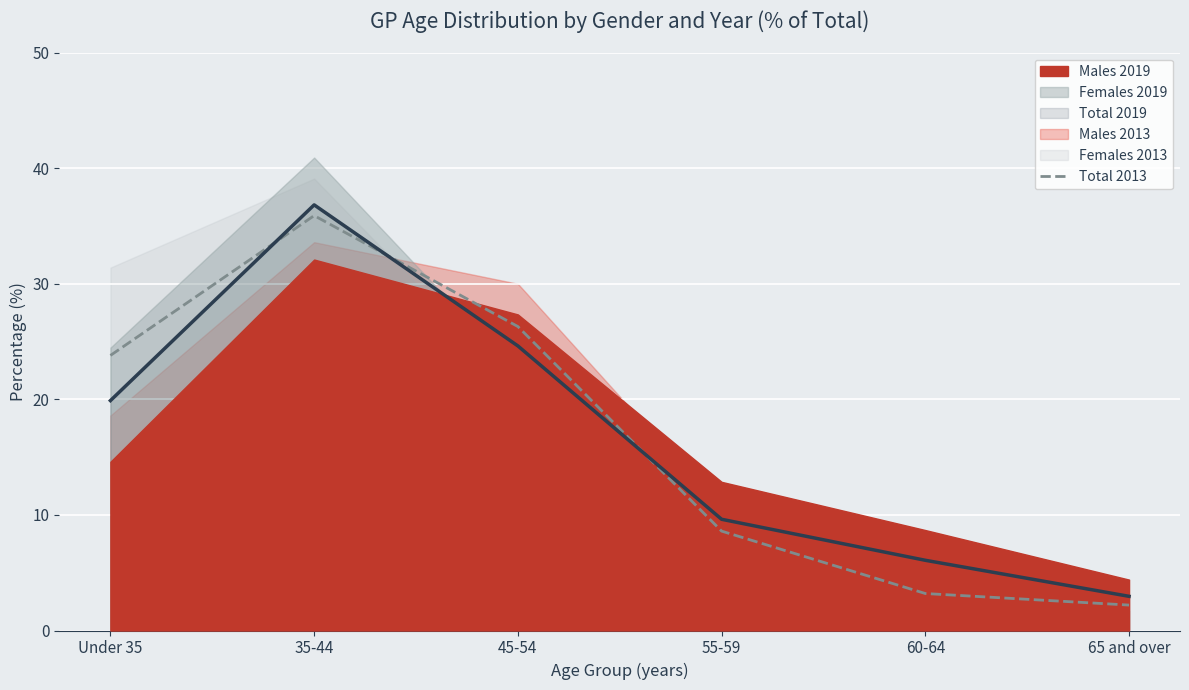

Where is the data nearest to the value 19?

Under 35